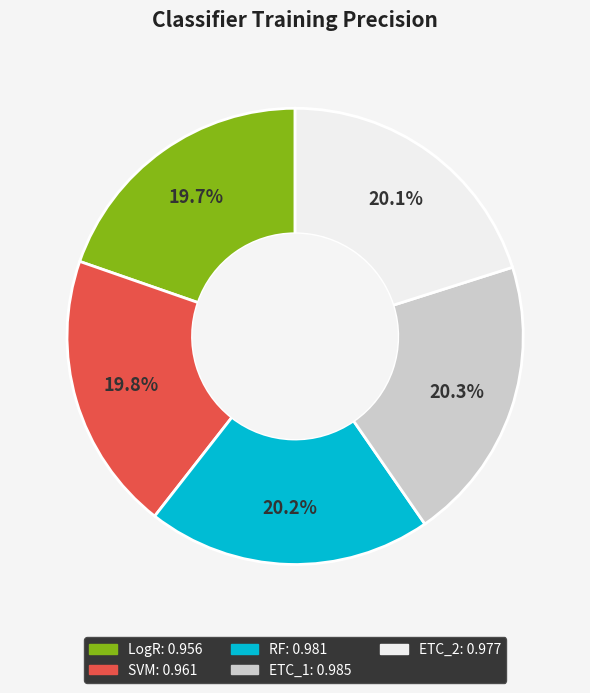

Does any single category account for the majority?

No